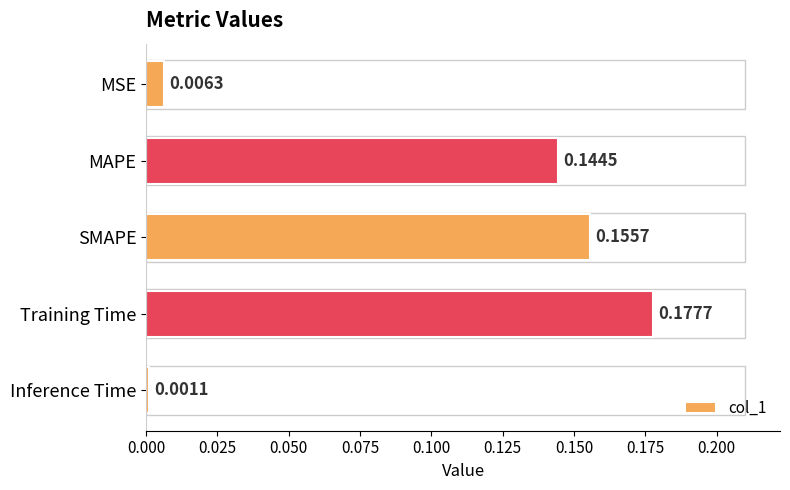

Does the chart contain any negative values?

No